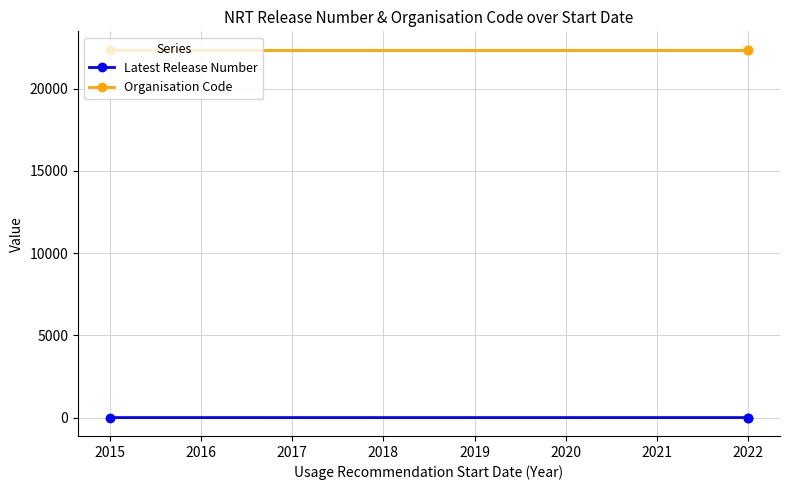

Count the number of data series in this chart.

2